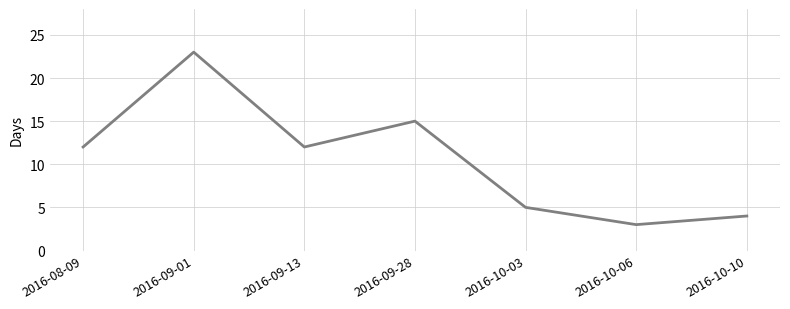

What is the change in value from 2016-09-28 to 2016-10-03?

-10